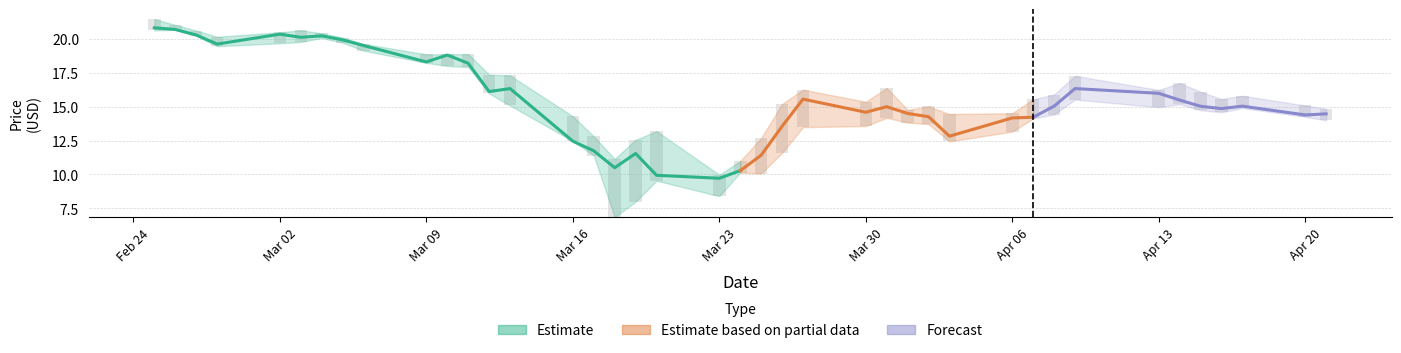

What is the total value across all series at 29?

41.9